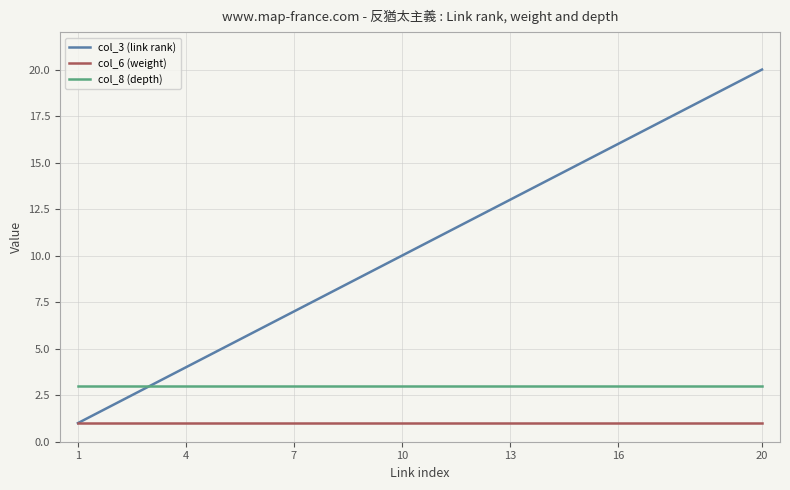

True or false: col_8 (depth) and col_3 (link rank) intersect in this chart.

True